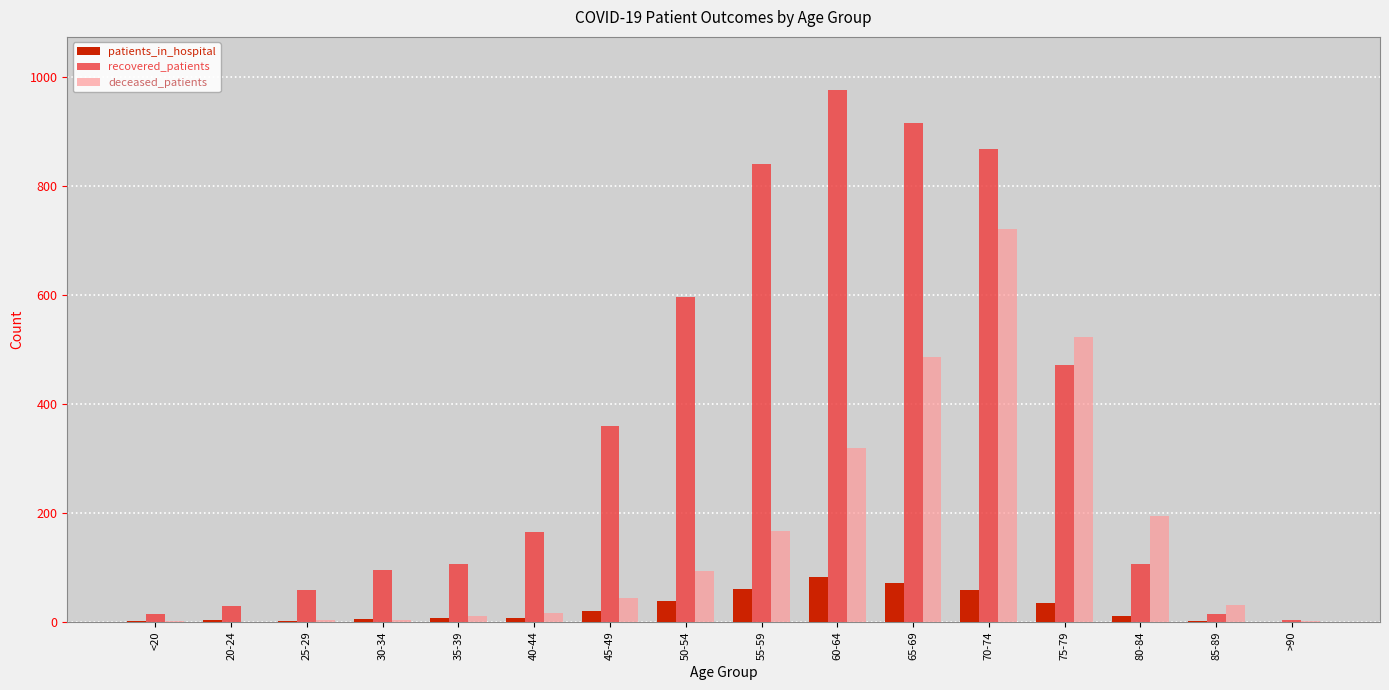

How many distinct data groups are displayed?

3